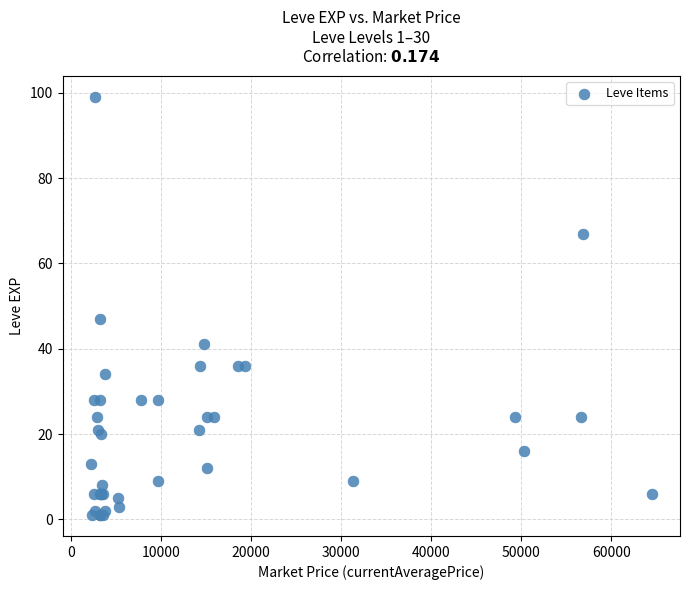

What Y value in the scatter plot is closest to 50?

47